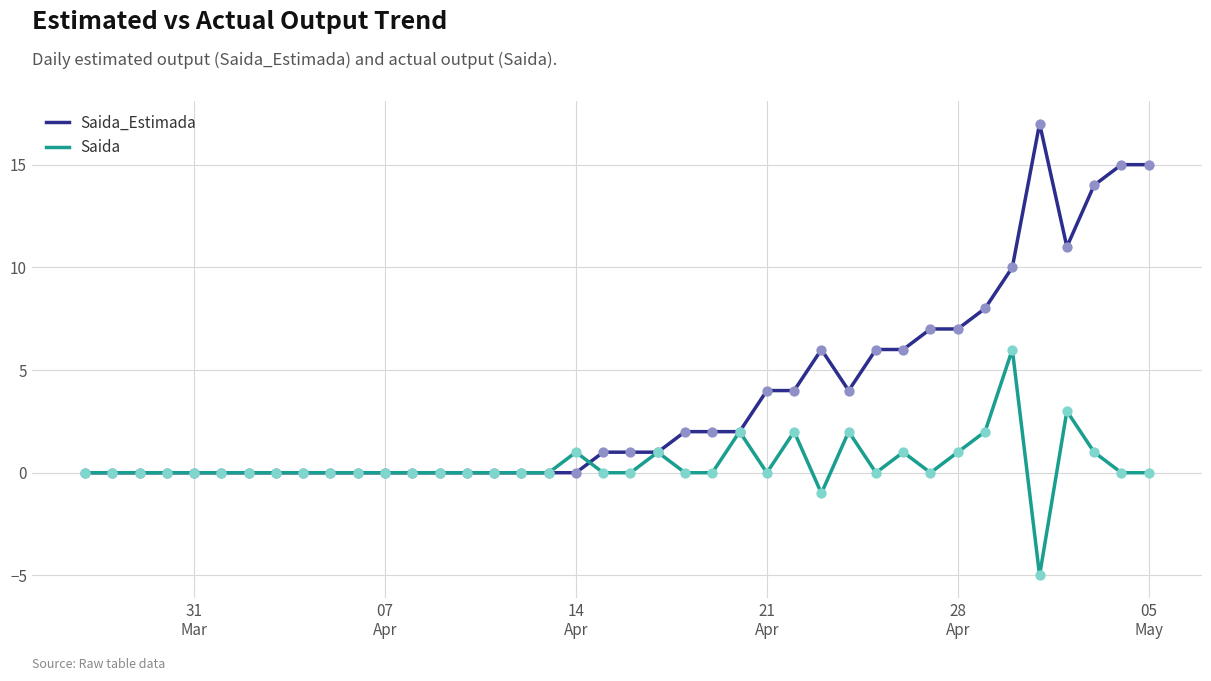

List the series in order of their overall mean, highest first.

Saida_Estimada, Saida